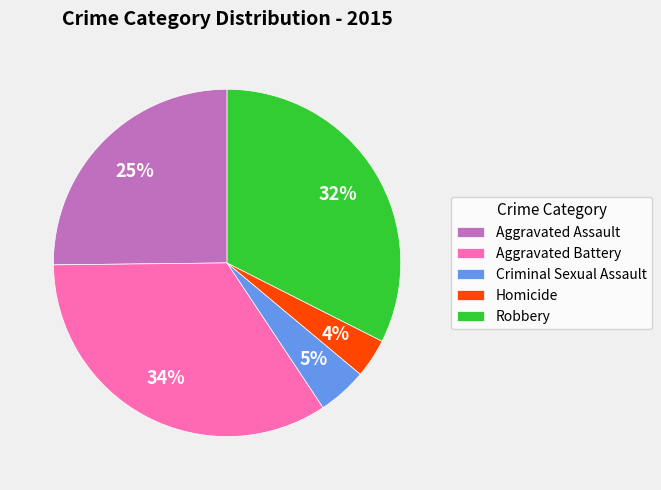

To the nearest percent, what is the combined percentage of Criminal Sexual Assault and Robbery?

37%